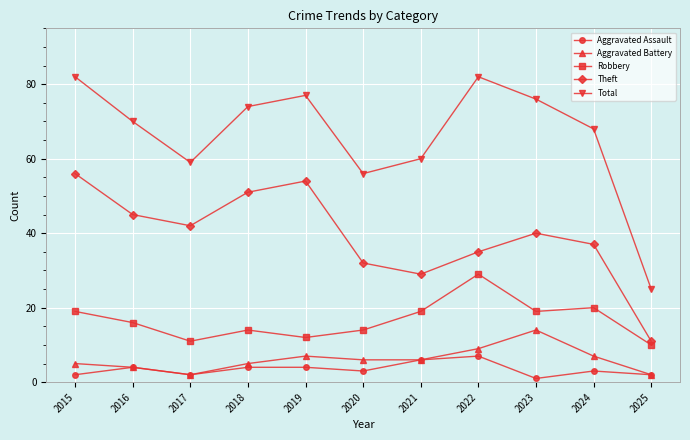

How many distinct data groups are displayed?

5